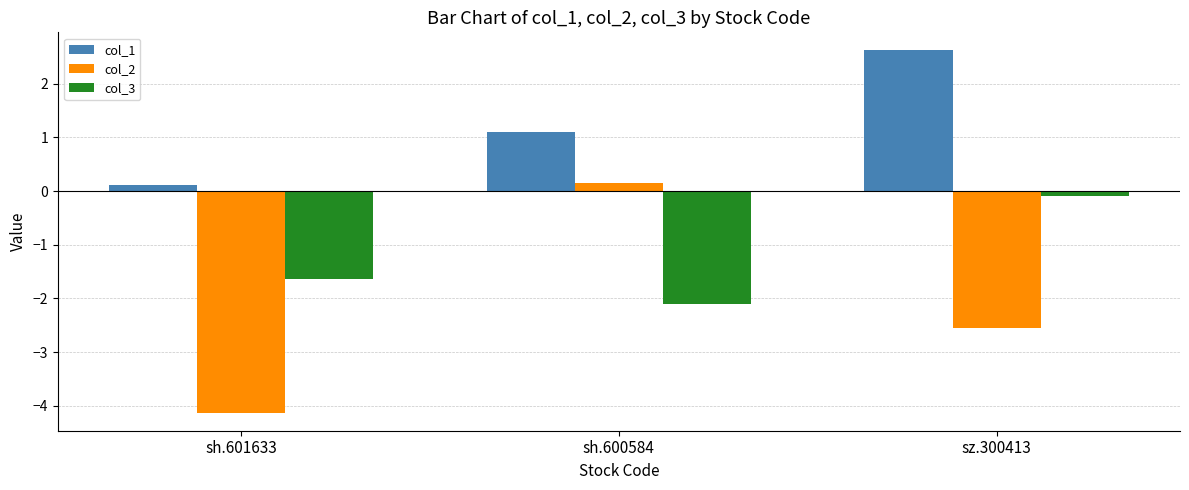

At sh.600584, list the series in order from smallest to largest.

col_3, col_2, col_1